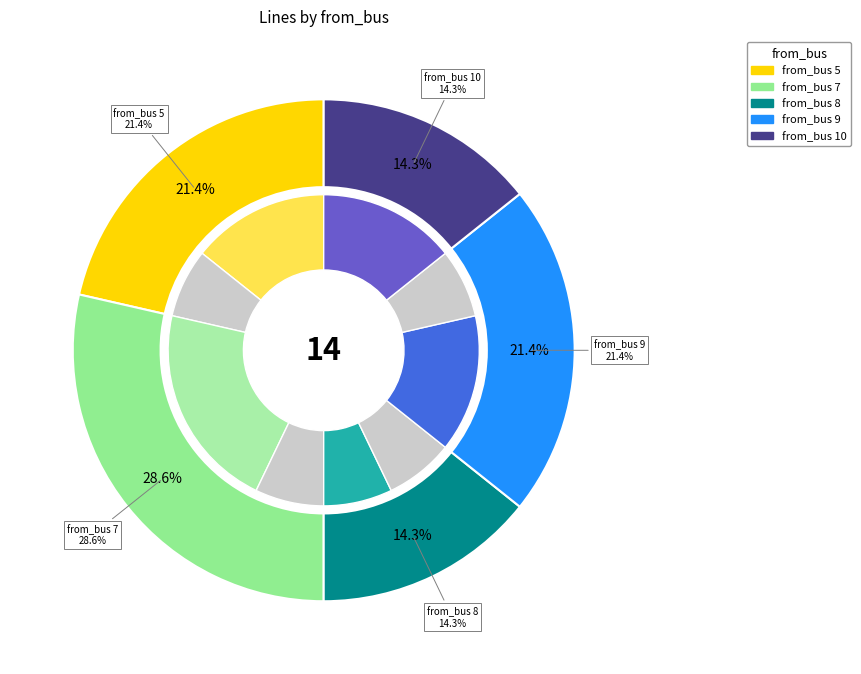

Which slice is the largest?

7